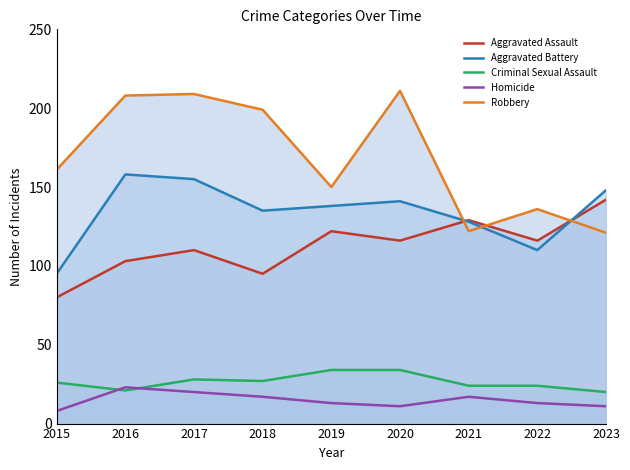

List the series in order of their peak value, lowest first.

Homicide, Criminal Sexual Assault, Aggravated Assault, Aggravated Battery, Robbery